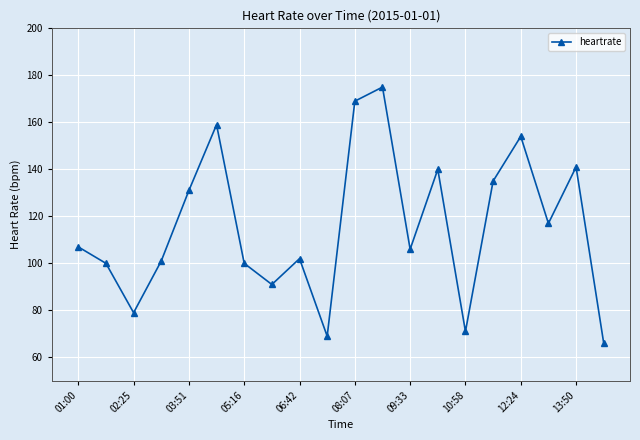

What is the minimum value shown in the chart?

66